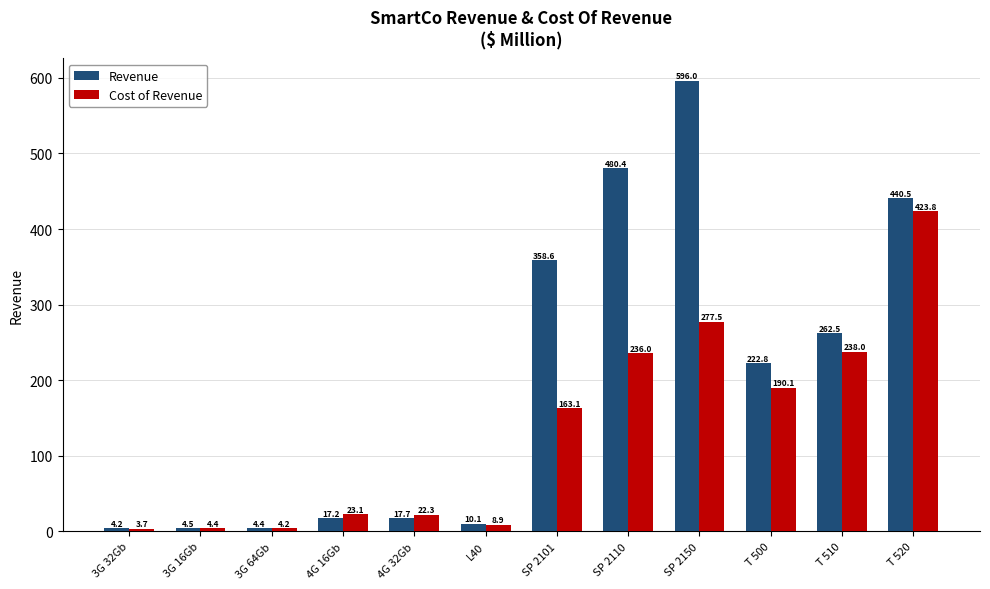

Reading right to left, list all the values displayed in this chart.

Revenue: 440.5	262.5	222.8	596.0	480.4	358.6	10.1	17.7	17.2	4.4	4.5	4.2
Cost of Revenue: 423.8	238.0	190.1	277.5	236.0	163.1	8.9	22.3	23.1	4.2	4.4	3.7